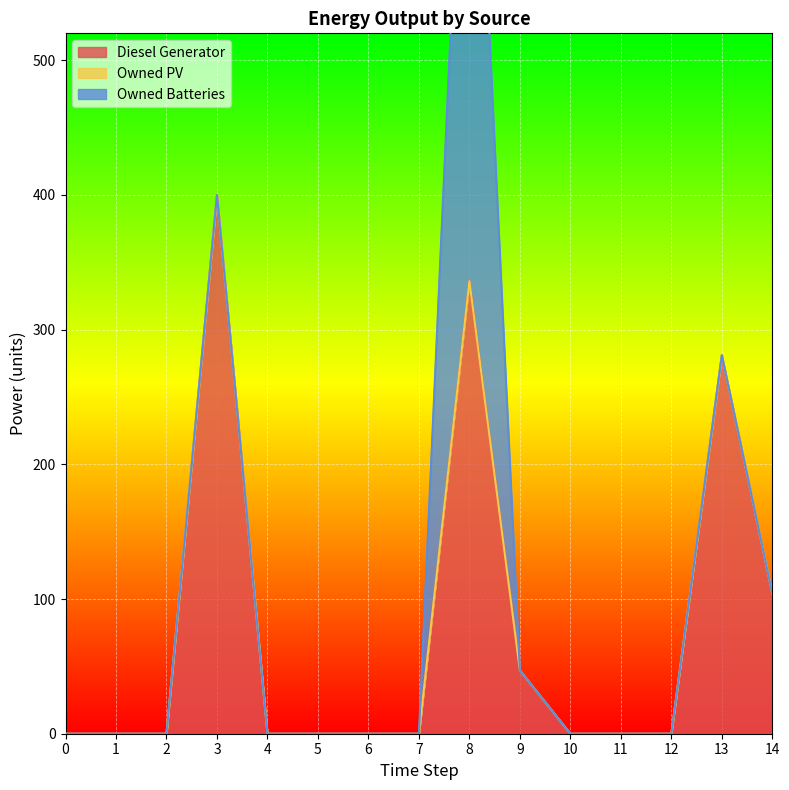

What is the value of the Diesel Generator point at the 14th from the left?

281